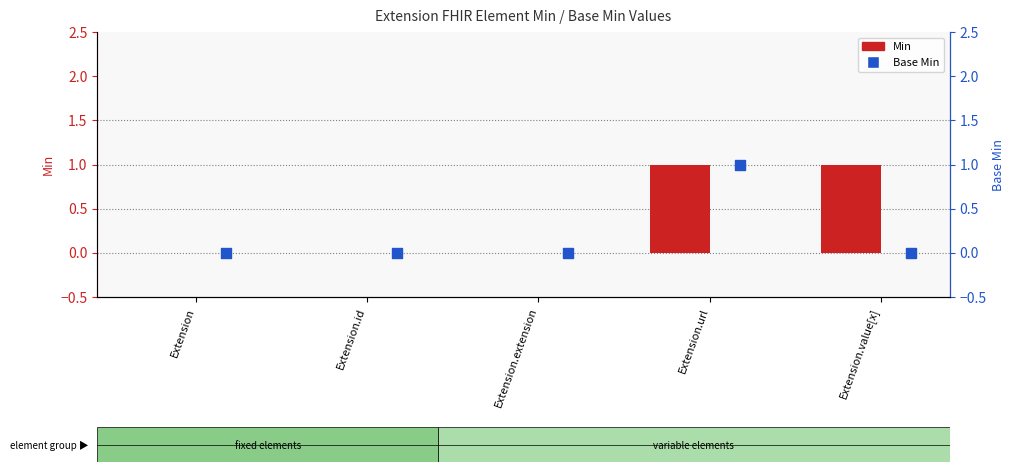

Which series has the largest total across all categories?

Min